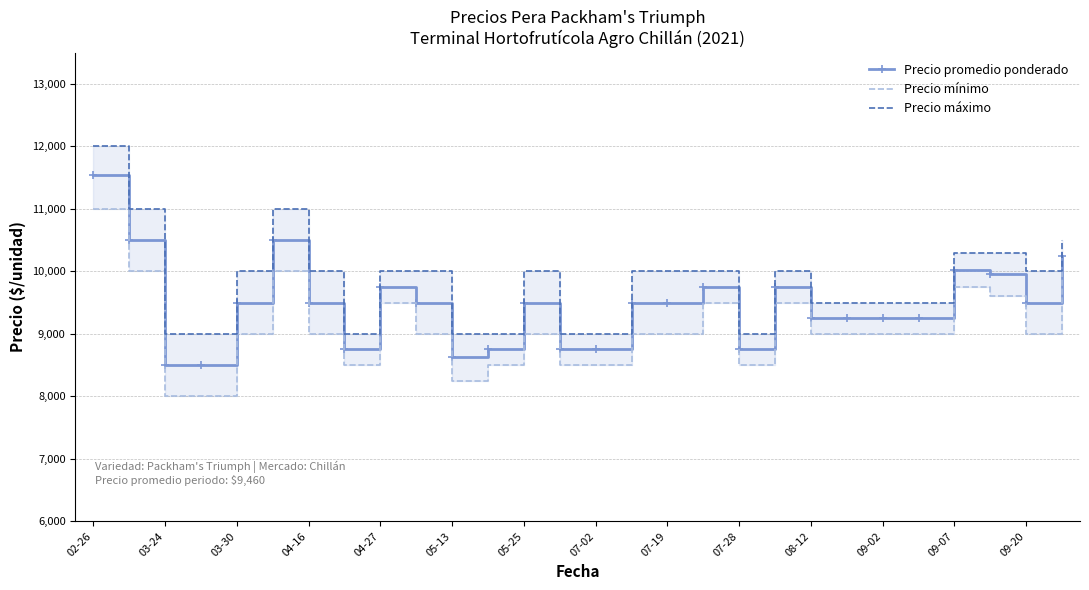

True or false: Precio máximo and Precio promedio ponderado intersect in this chart.

False